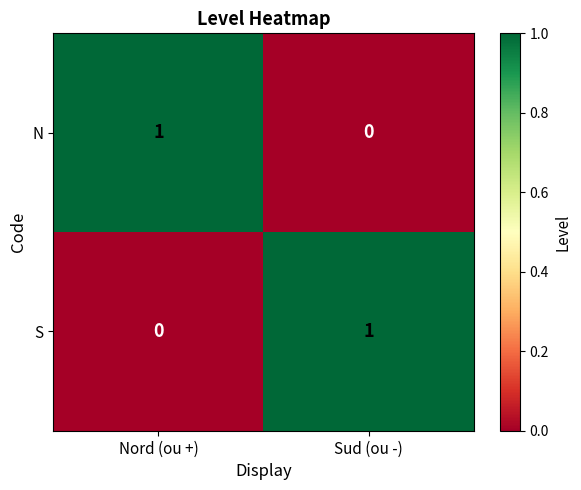

Is it true that N equals 0 at Sud (ou -)?

True